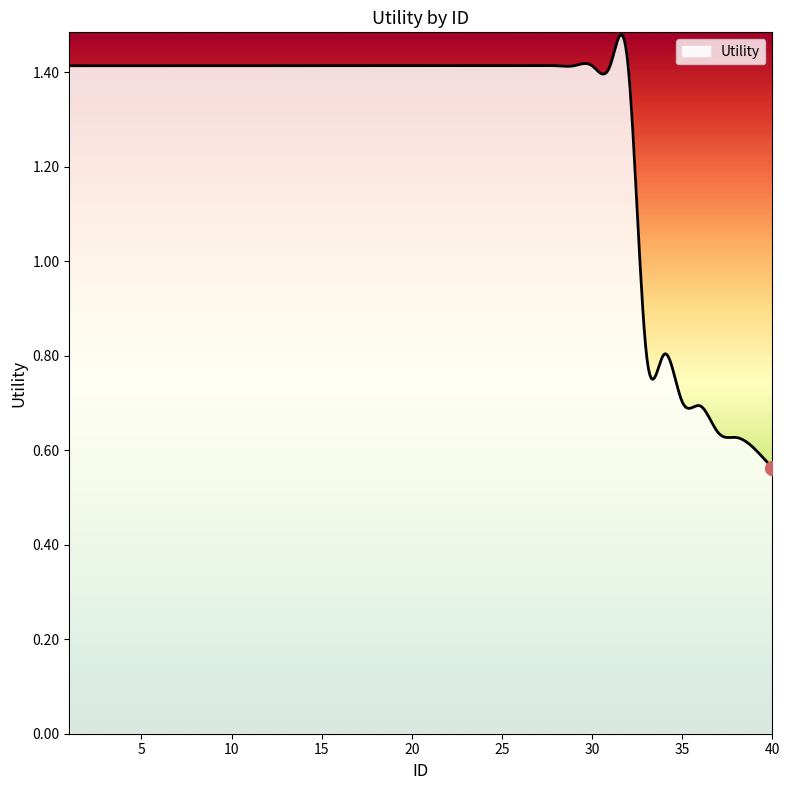

Does the chart have visible grid lines?

No